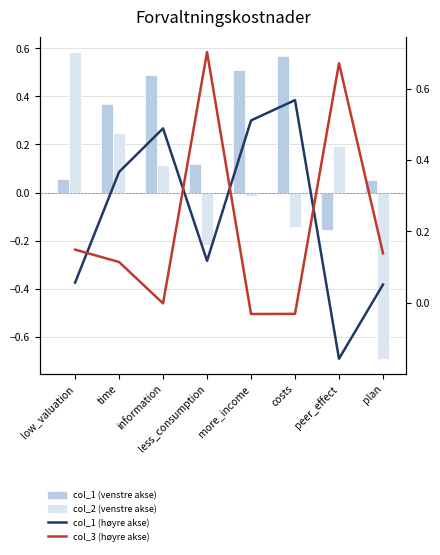

At which label does col_1 reach its peak?

costs